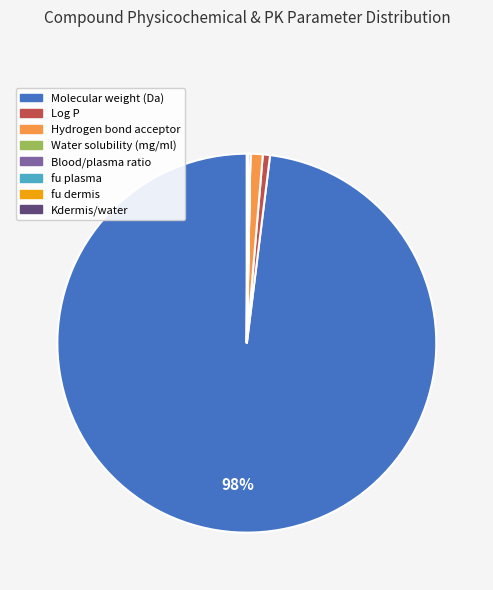

Is Molecular weight (Da) the majority of the pie?

Yes